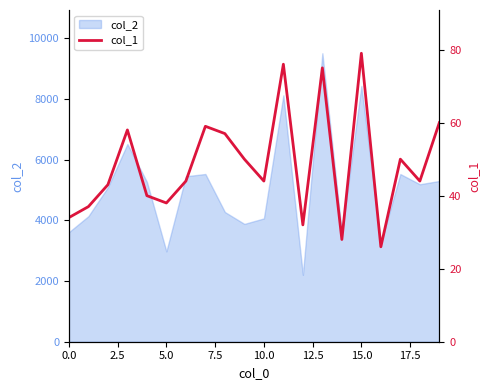

What is the average value?

49